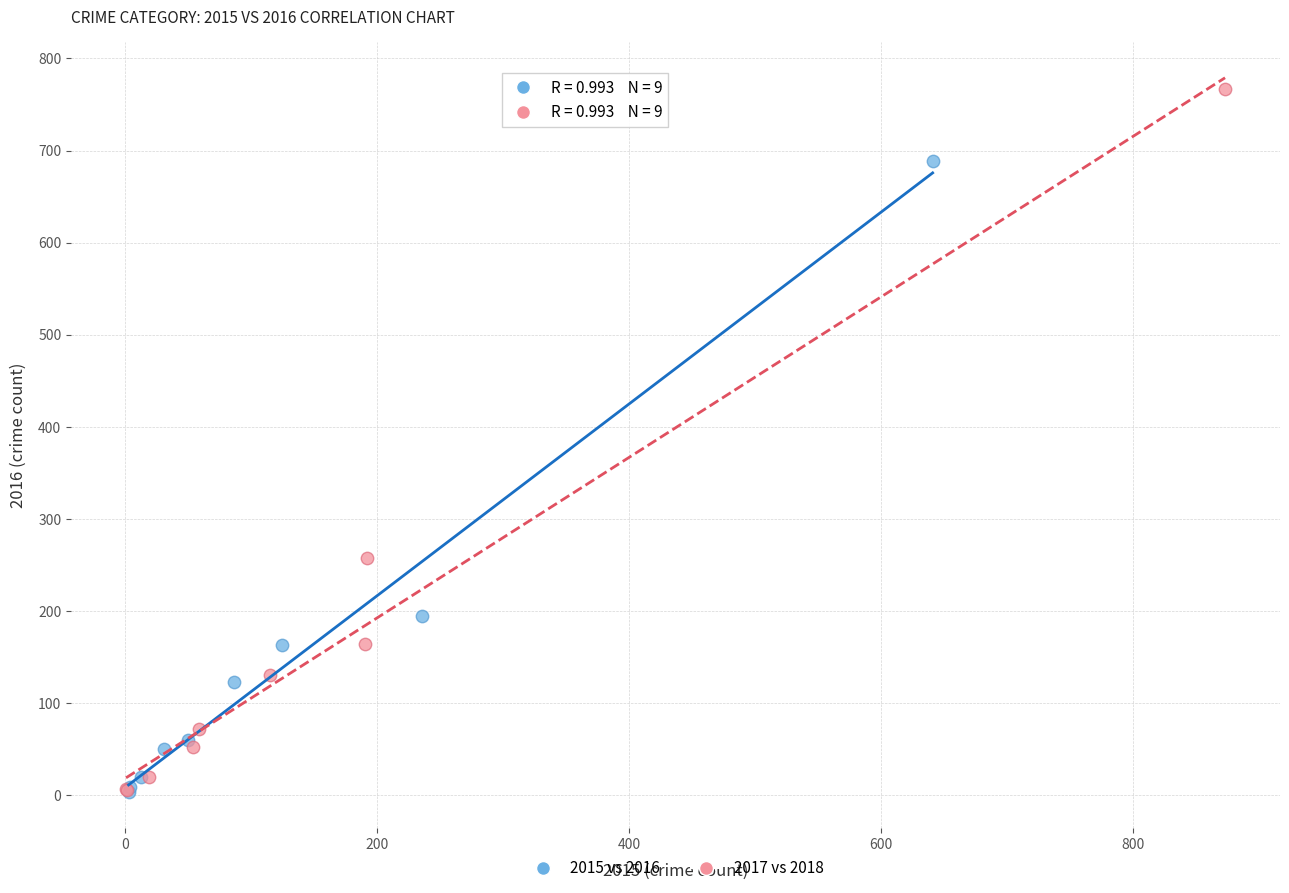

Which series has the largest Y range (max minus min)?

2017 vs 2018